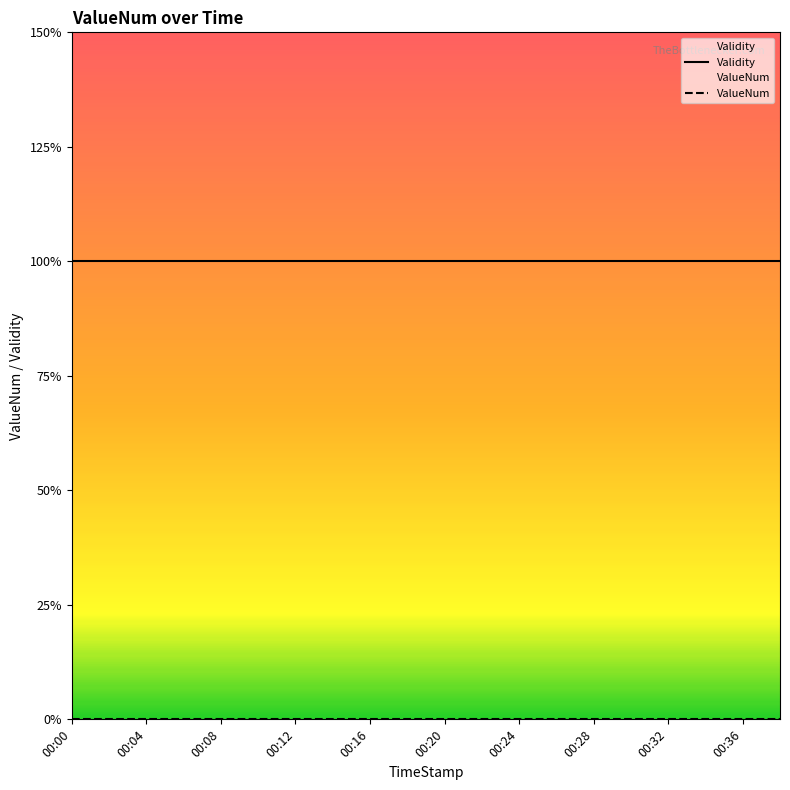

How many lines are shown in the chart?

2